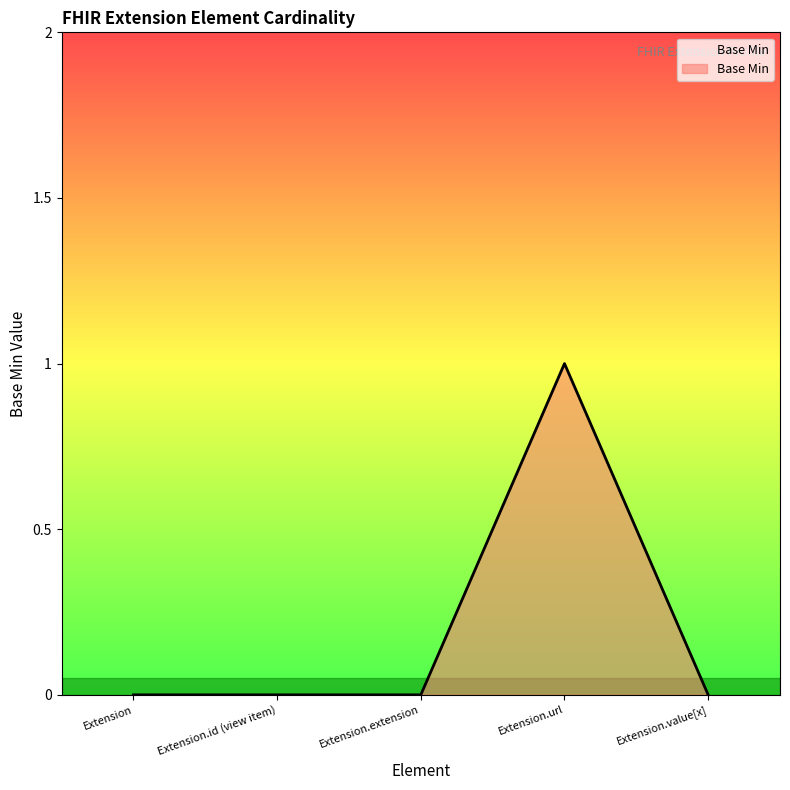

What position from the left is Extension.url?

4